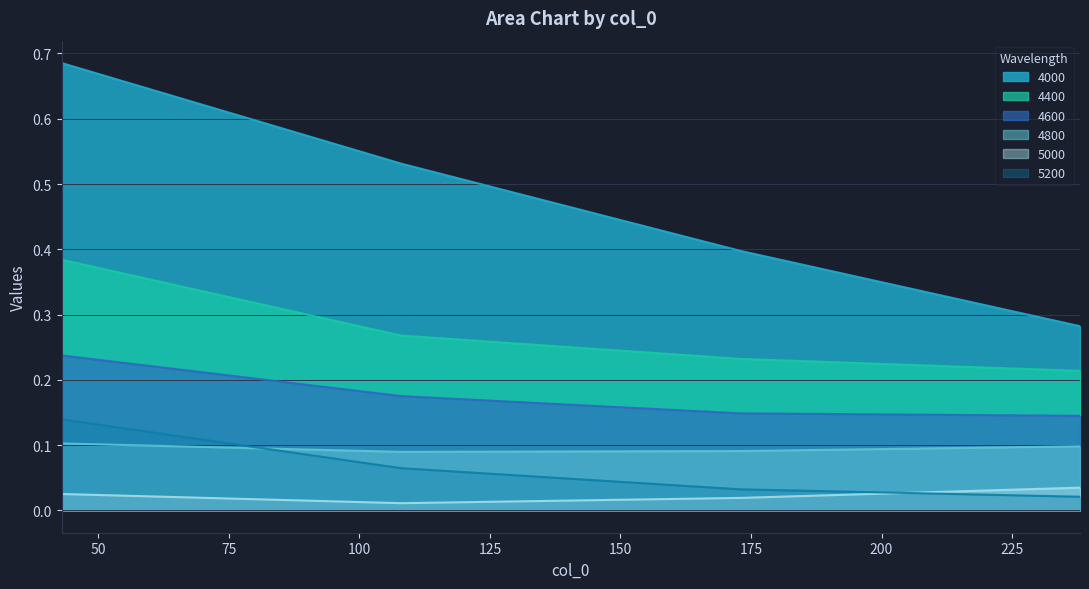

Which label corresponds to the largest value in the chart?

43